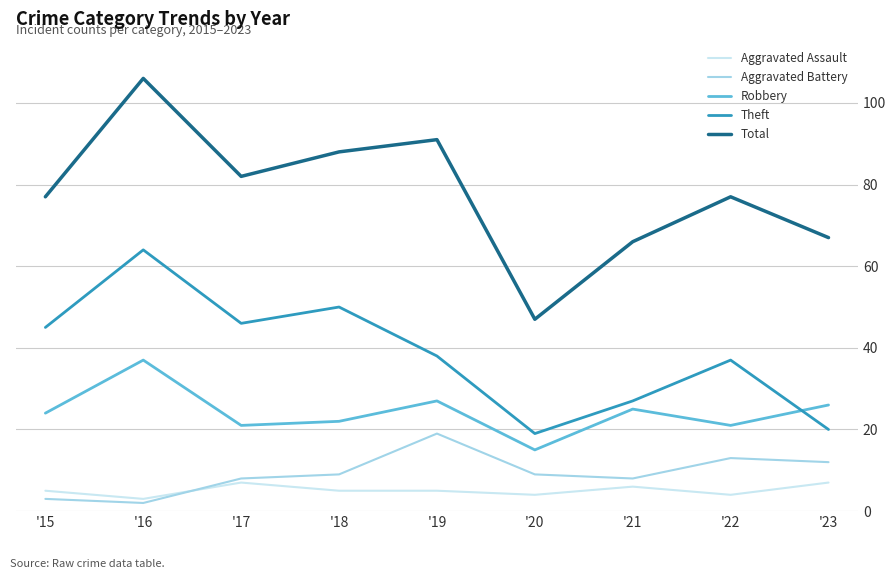

Does the chart have visible grid lines?

Yes